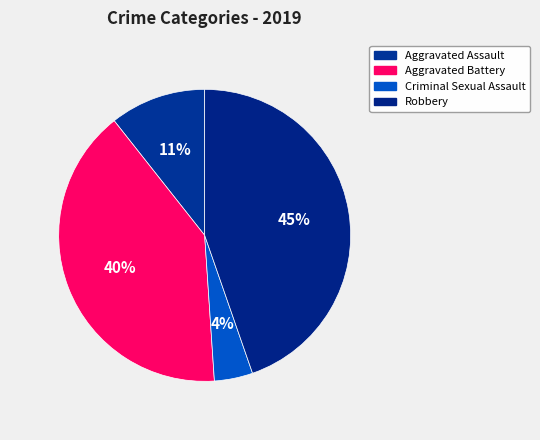

Which category has the smallest portion of the pie?

Criminal Sexual Assault